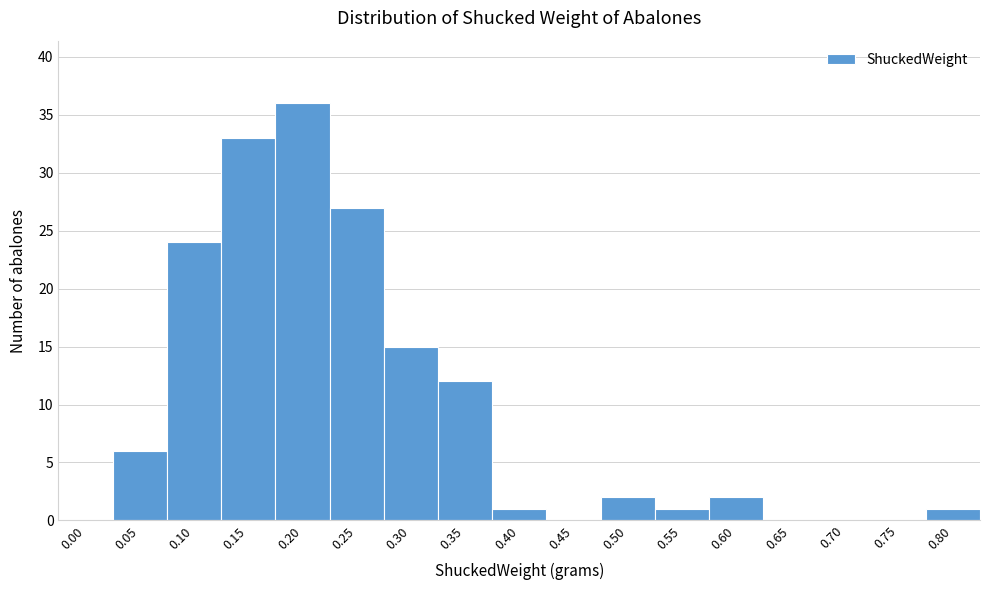

Reading right to left, list all the values displayed in this chart.

0.80=1	0.75=0	0.70=0	0.65=0	0.60=2	0.55=1	0.50=2	0.45=0	0.40=1	0.35=12	0.30=15	0.25=27	0.20=36	0.15=33	0.10=24	0.05=6	0.00=0